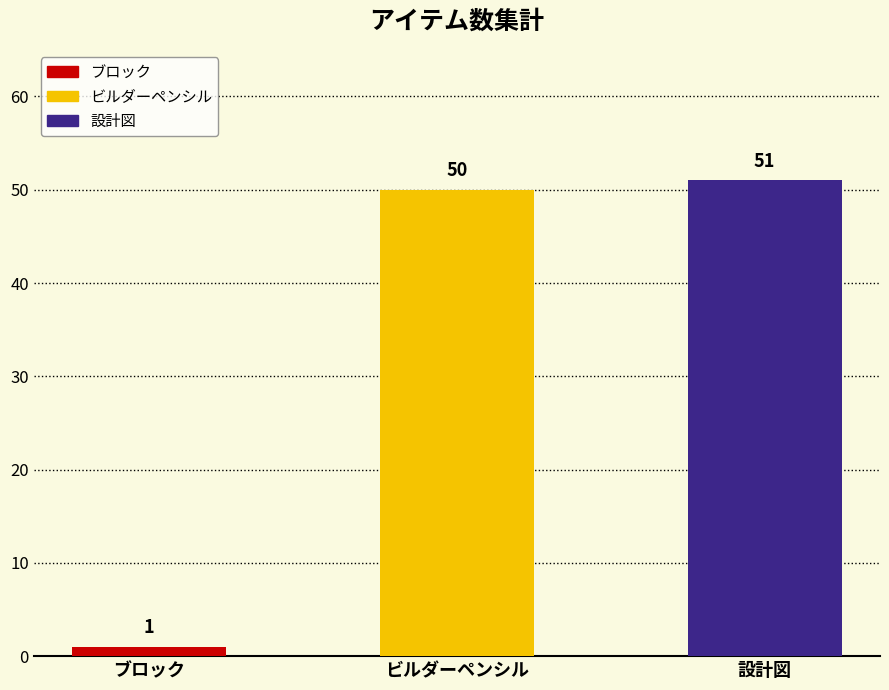

What is the value of the 3rd bar from the left?

51